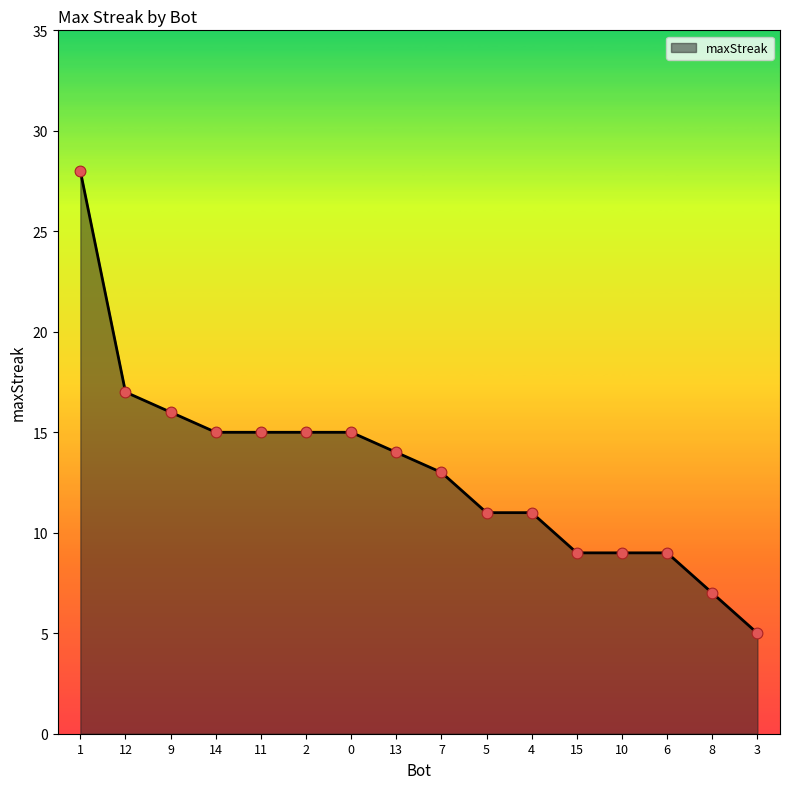

What is the change in value from 14 to 7?

-2